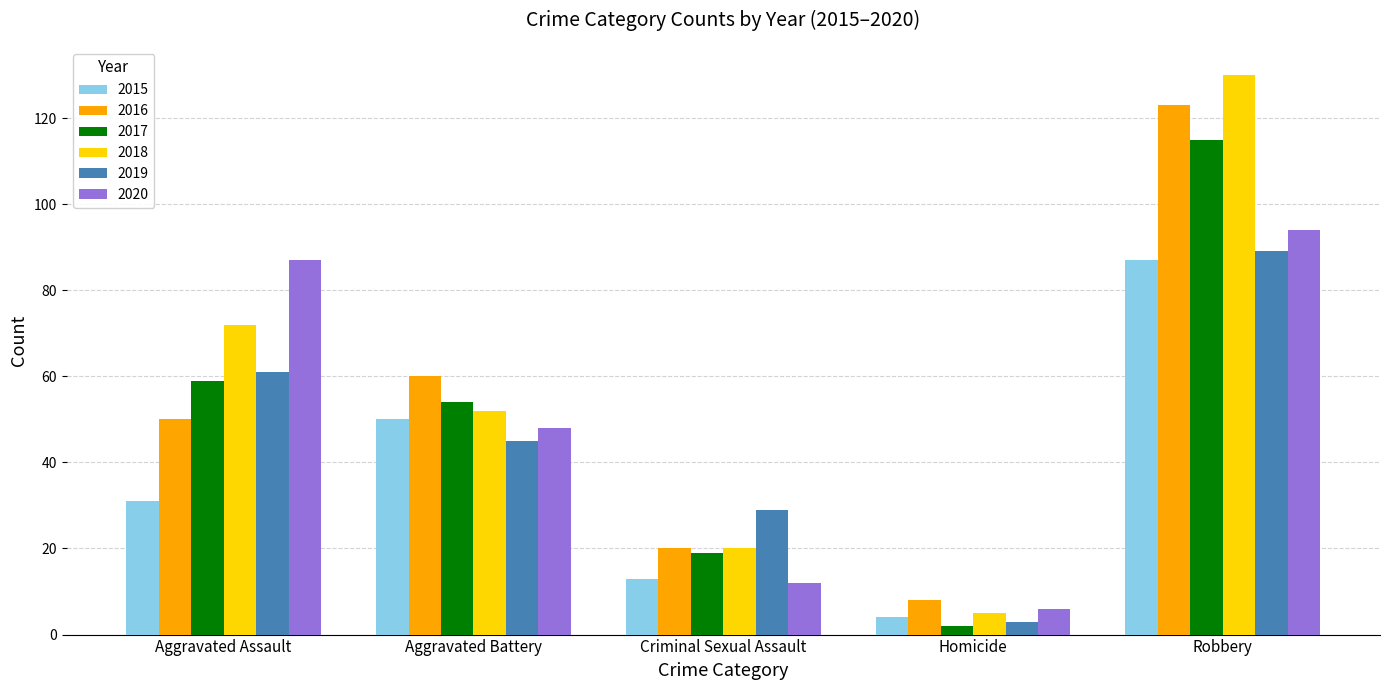

What position from the right is Robbery?

1